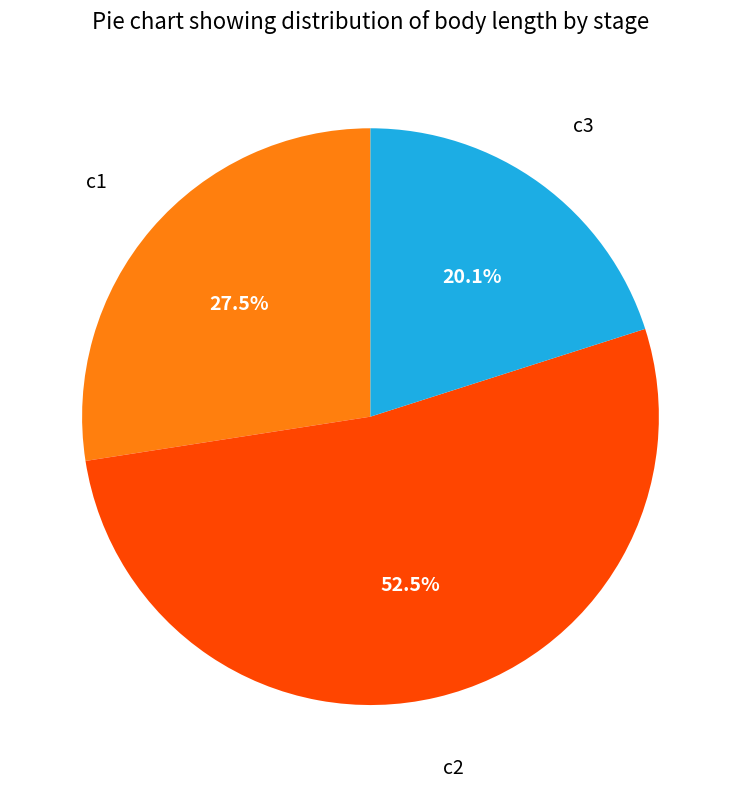

To the nearest percent, what is the average slice percentage?

33%